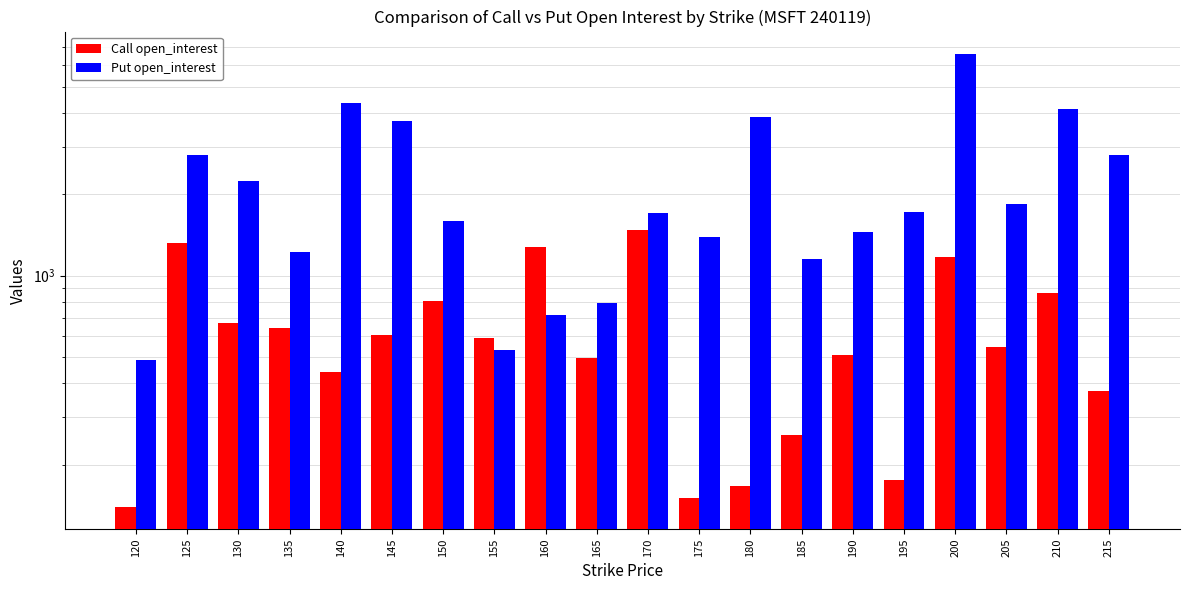

How many bars are there in each group?

2